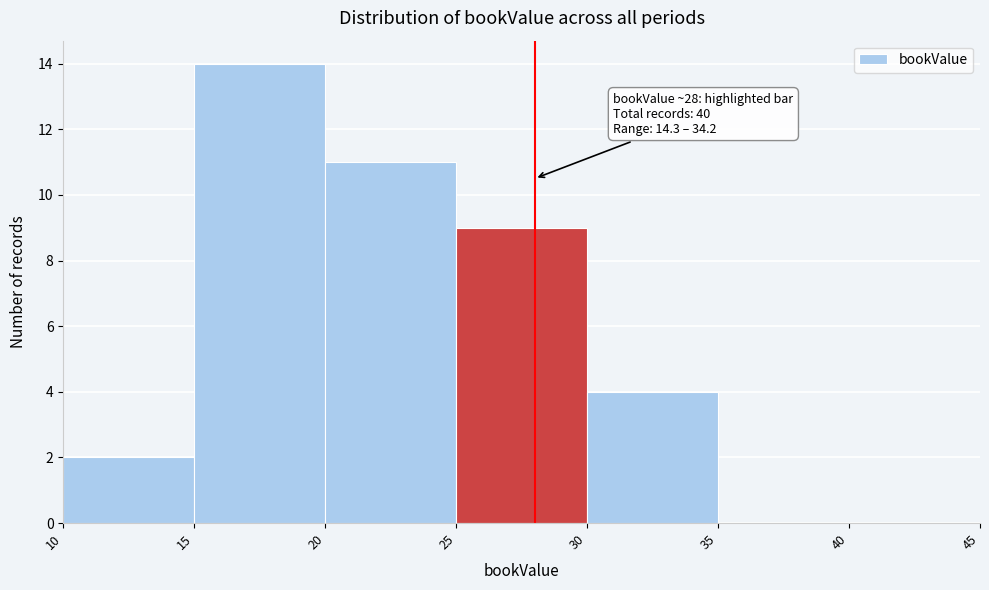

Over which range of the x-axis is the bar tallest?

15 to 20